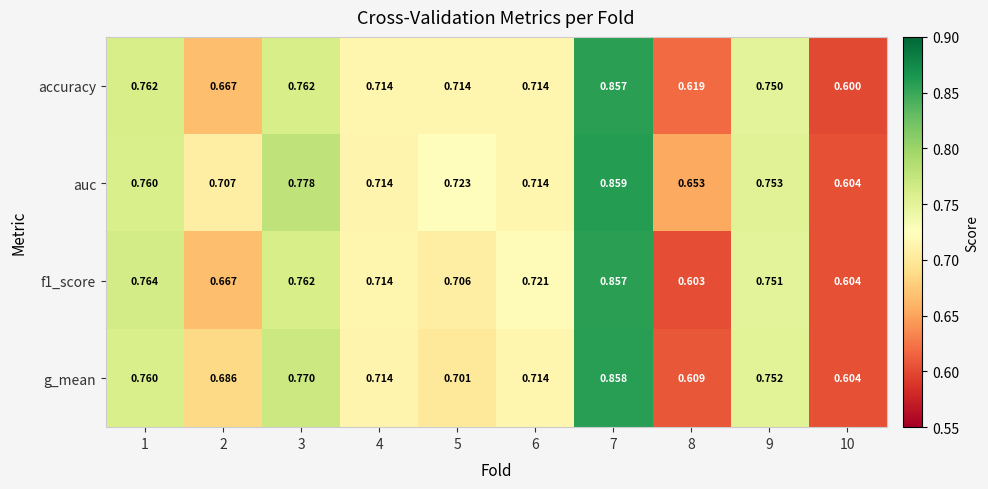

Is the value of g_mean at 4 greater than the value of auc at 10?

Yes